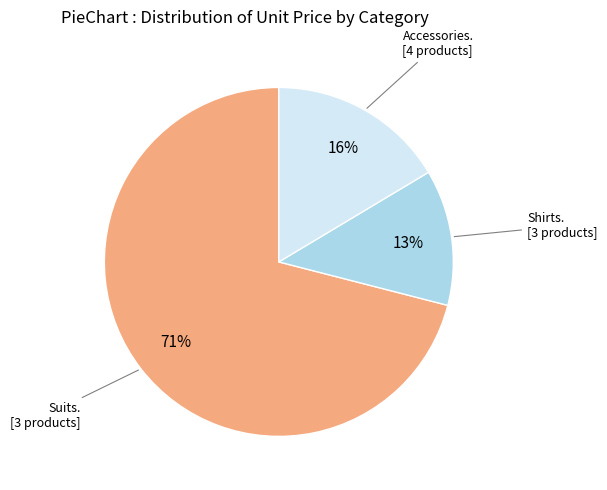

To the nearest percent, what is the average slice percentage?

33%